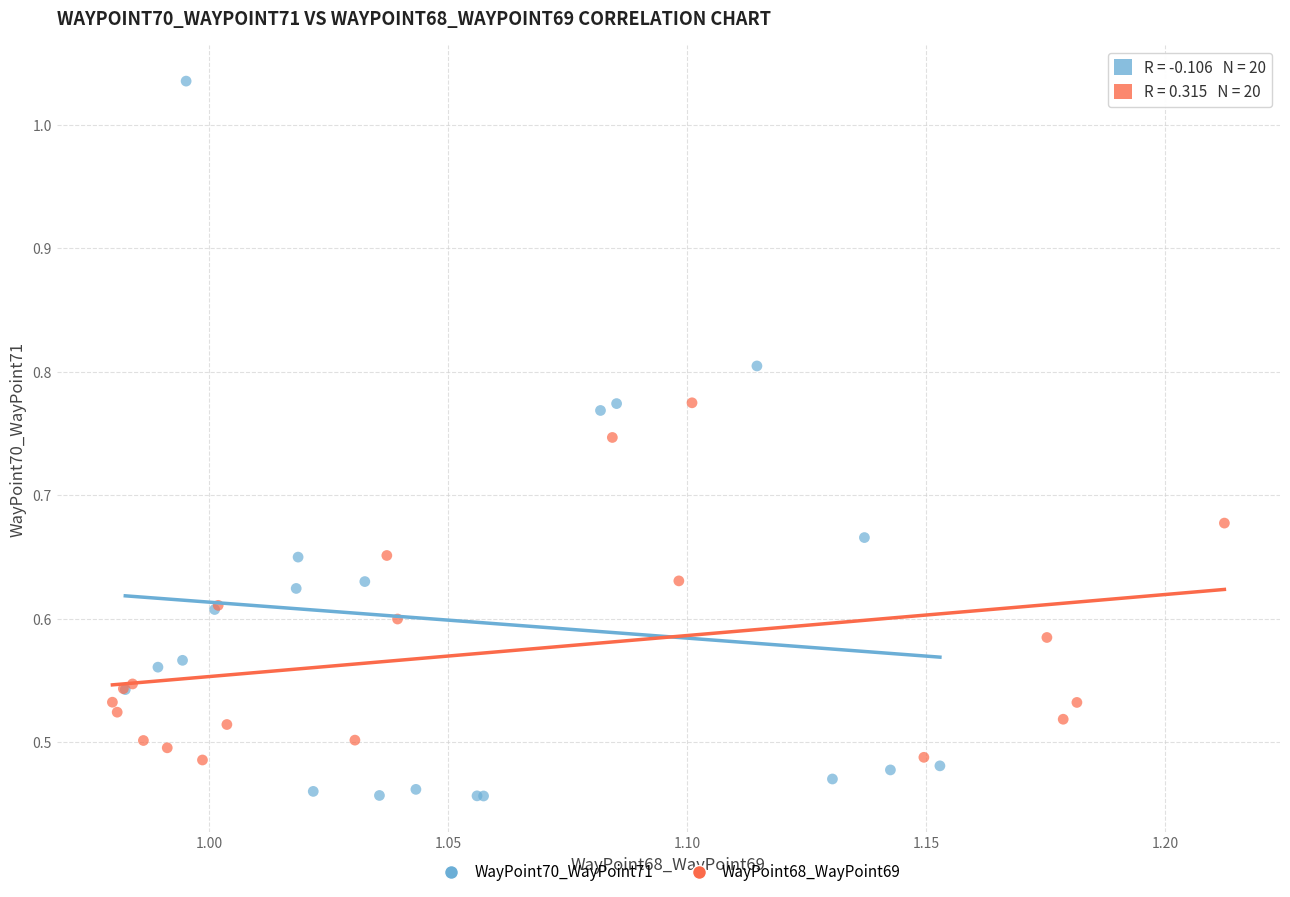

Which series has the largest Y range (max minus min)?

WayPoint70_WayPoint71